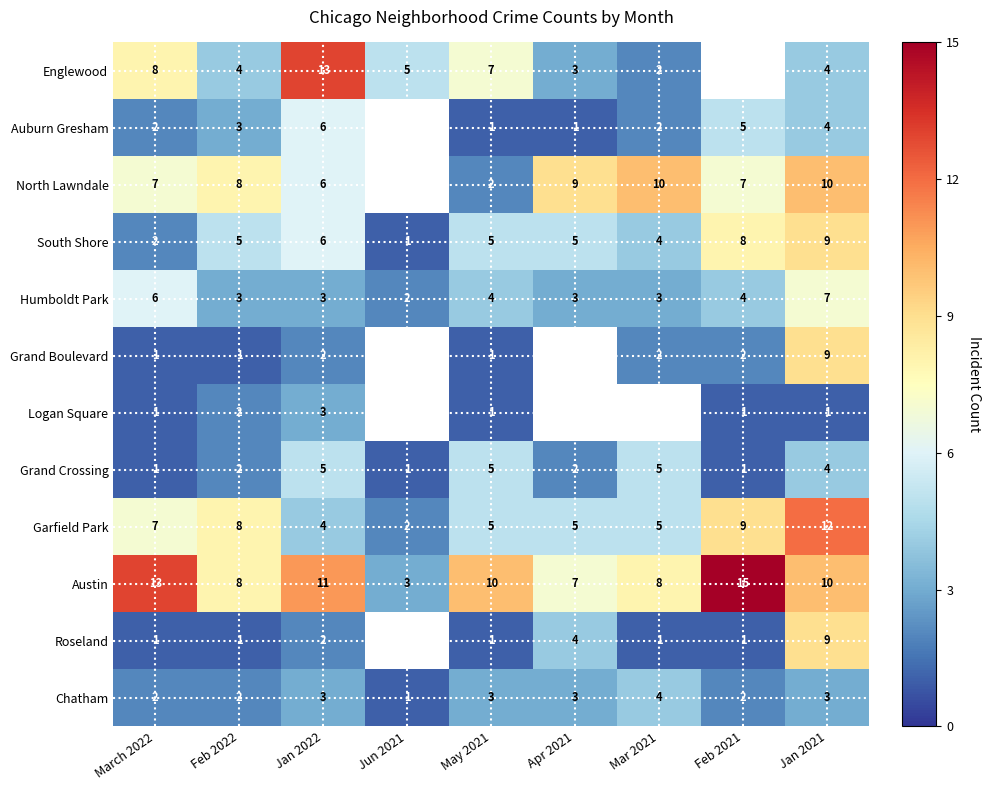

What is the greatest value displayed?

15.0